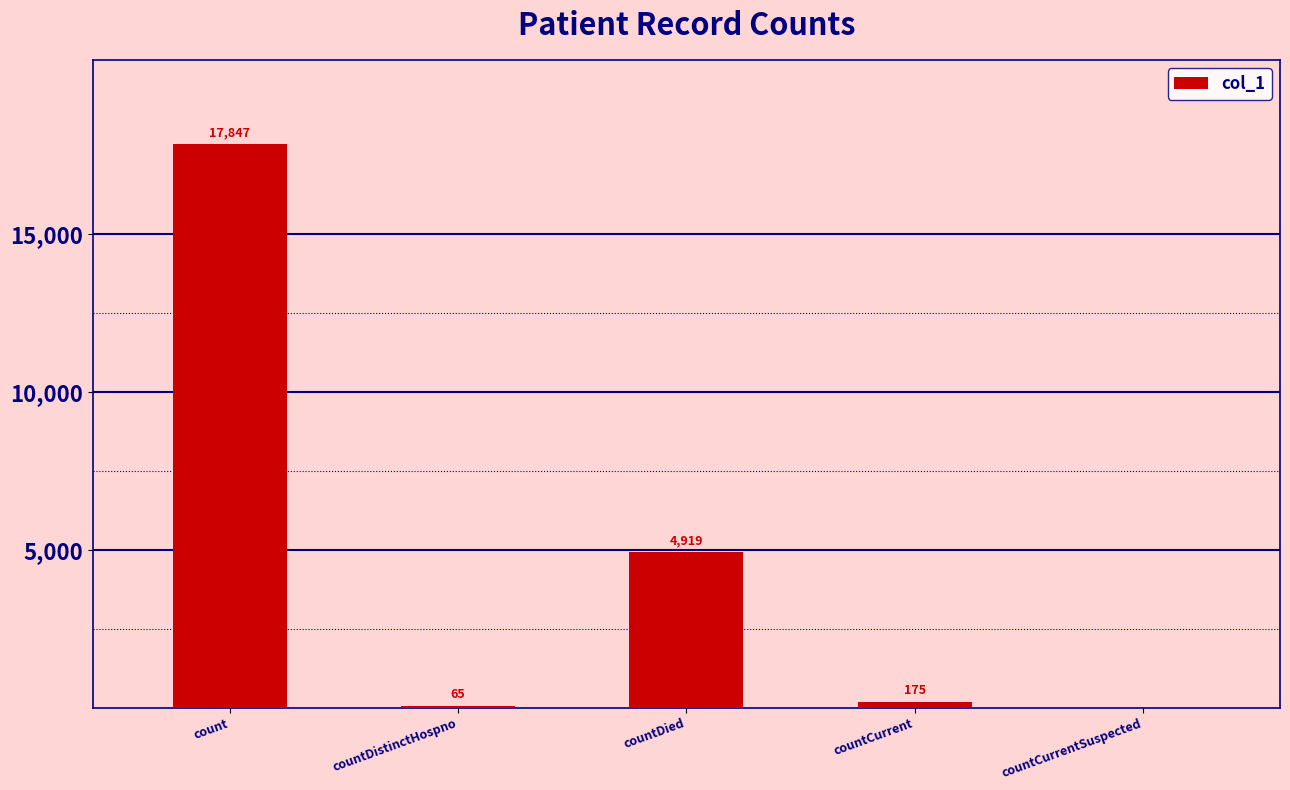

Which label corresponds to the largest value in the chart?

count